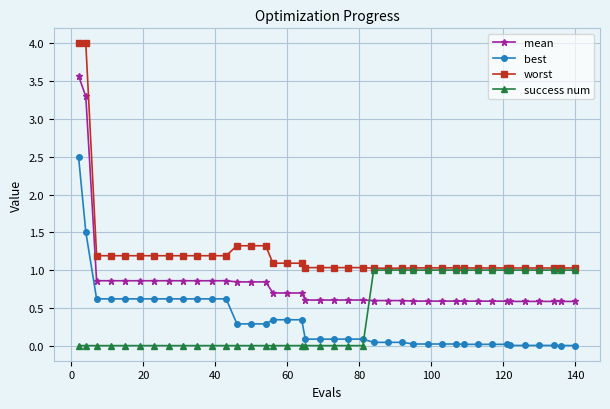

What is the minimum value for mean?

0.6